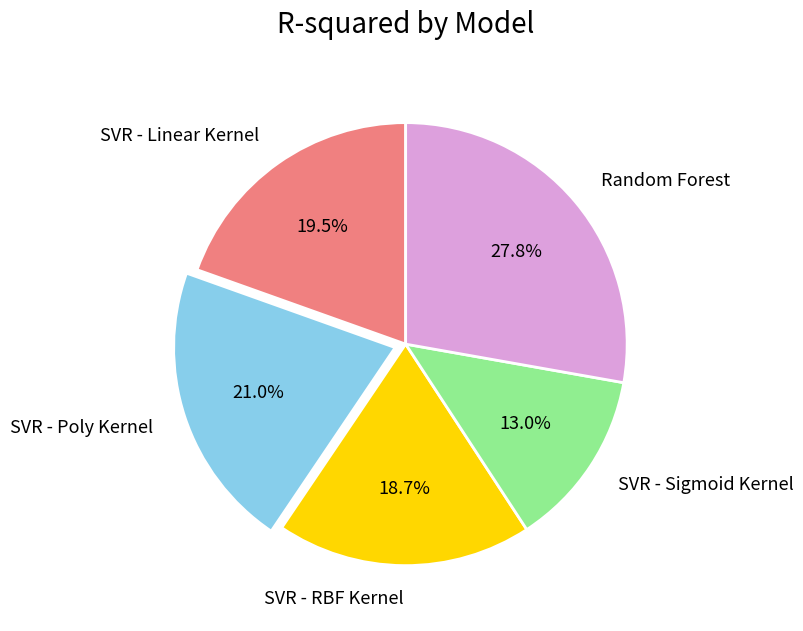

Which has a higher value, SVR - Linear Kernel or SVR - RBF Kernel?

SVR - Linear Kernel